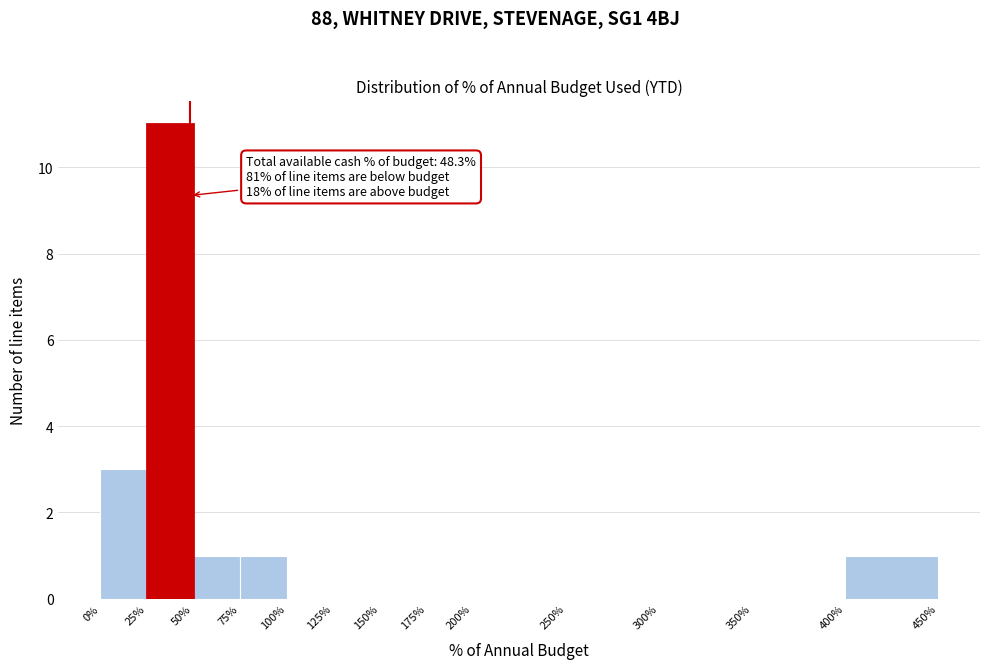

Reading right to left, what are all the values shown in this chart?

400%=1	350%=0	300%=0	250%=0	200%=0	175%=0	150%=0	125%=0	100%=0	75%=1	50%=1	25%=11	0%=3